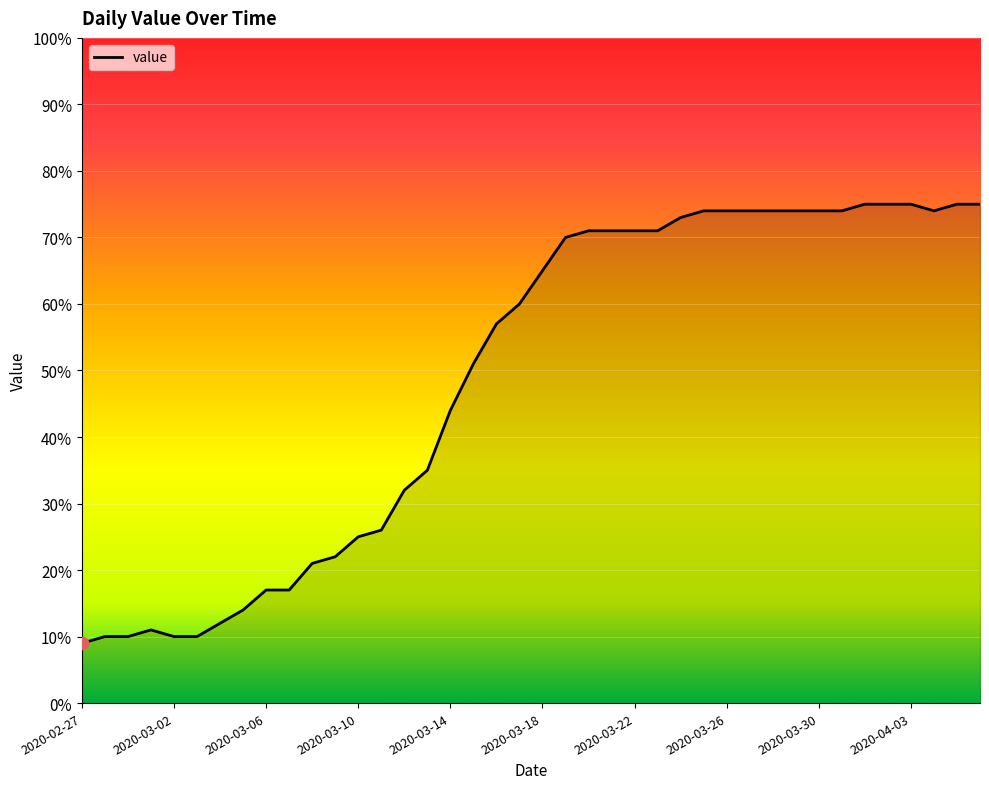

What is the maximum value shown in the chart?

75